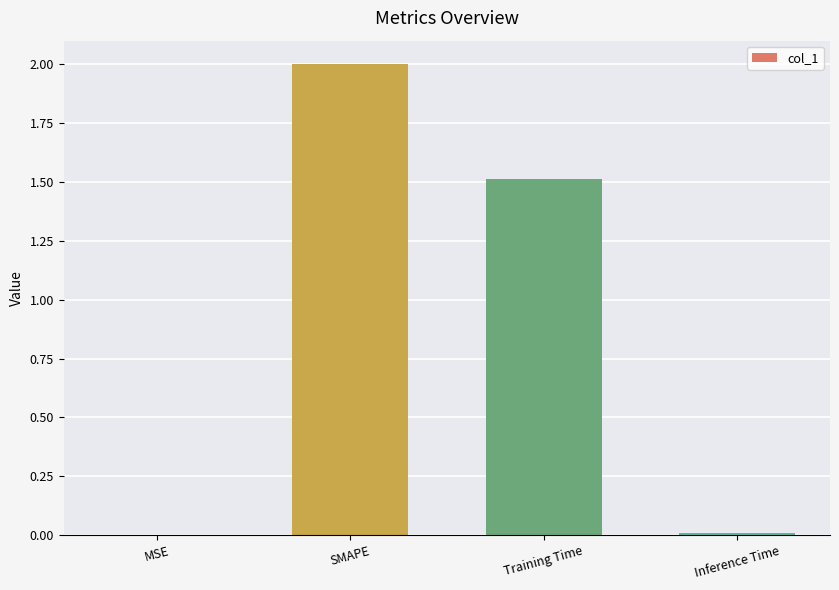

Between Training Time and Inference Time, which is larger?

Training Time